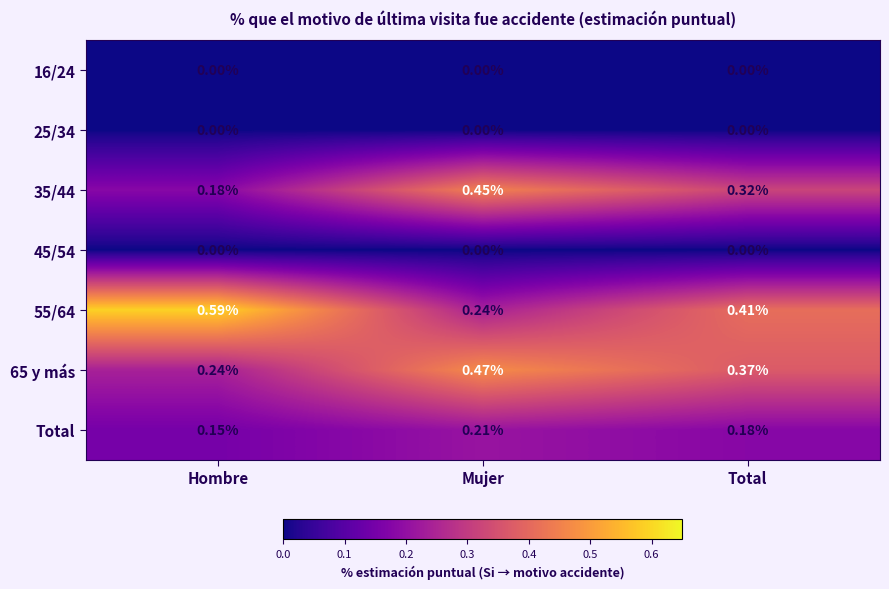

List the labels in order of 65 y más value, smallest first.

Hombre, Total, Mujer